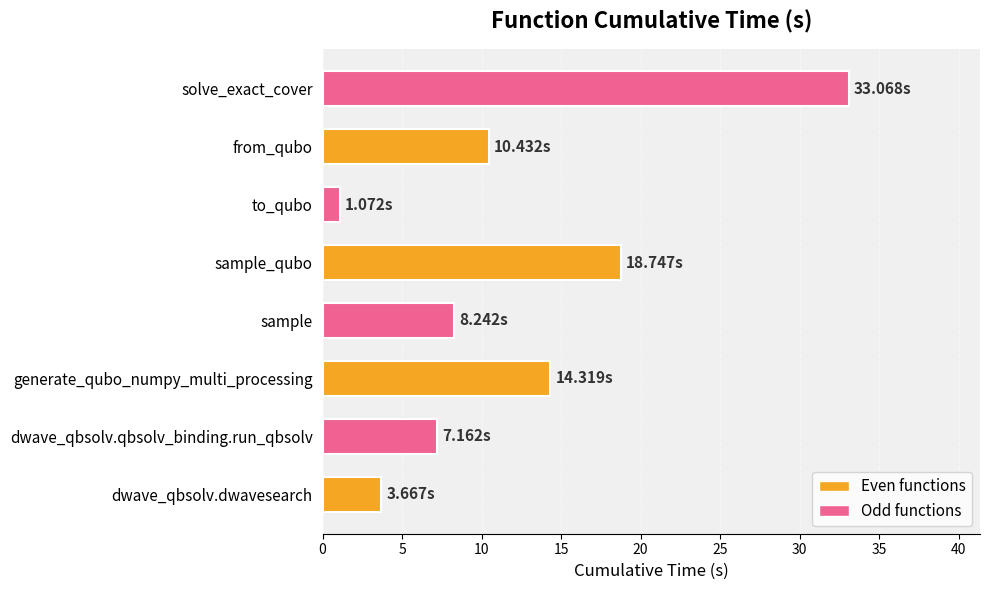

What is the smallest value displayed?

1.1